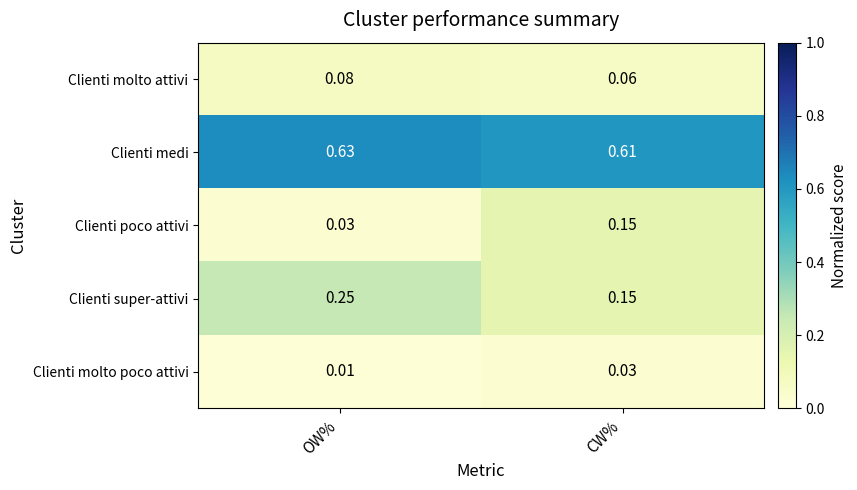

Rank the series by their maximum value, from highest to lowest.

Clienti medi, Clienti super-attivi, Clienti poco attivi, Clienti molto attivi, Clienti molto poco attivi